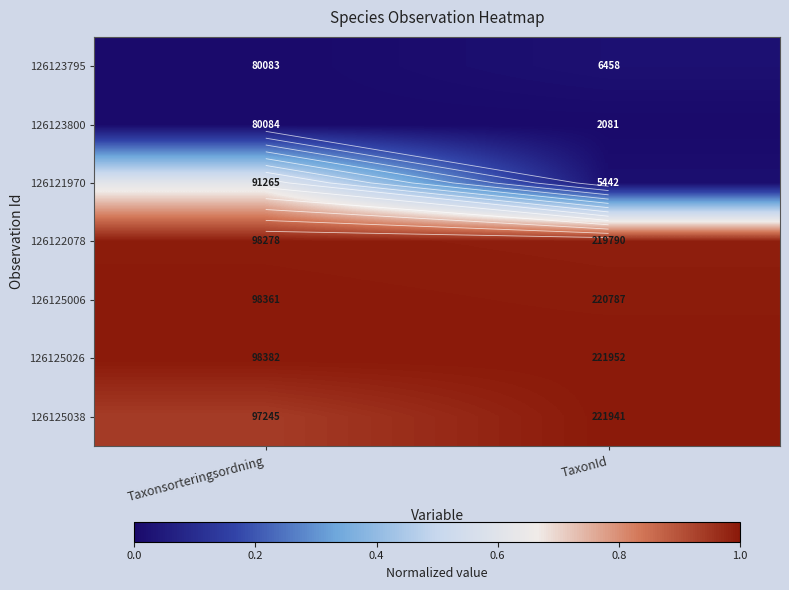

The 126123800 series shows 0.0 at TaxonId. True or false?

True